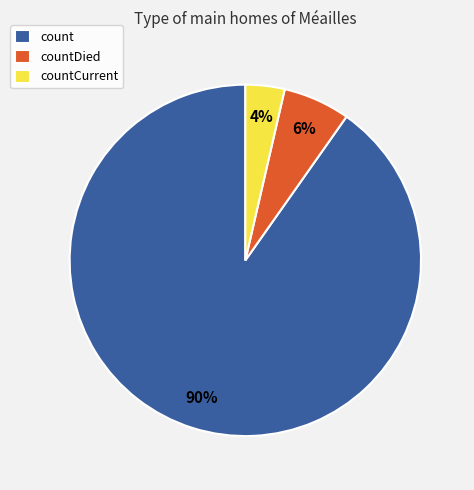

Does countDied account for over 50% of the chart?

No